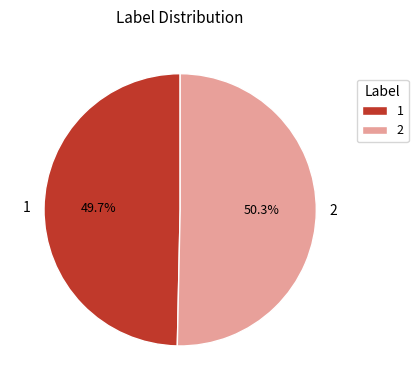

To the nearest percent, what is the combined percentage of 1 and 2?

100%